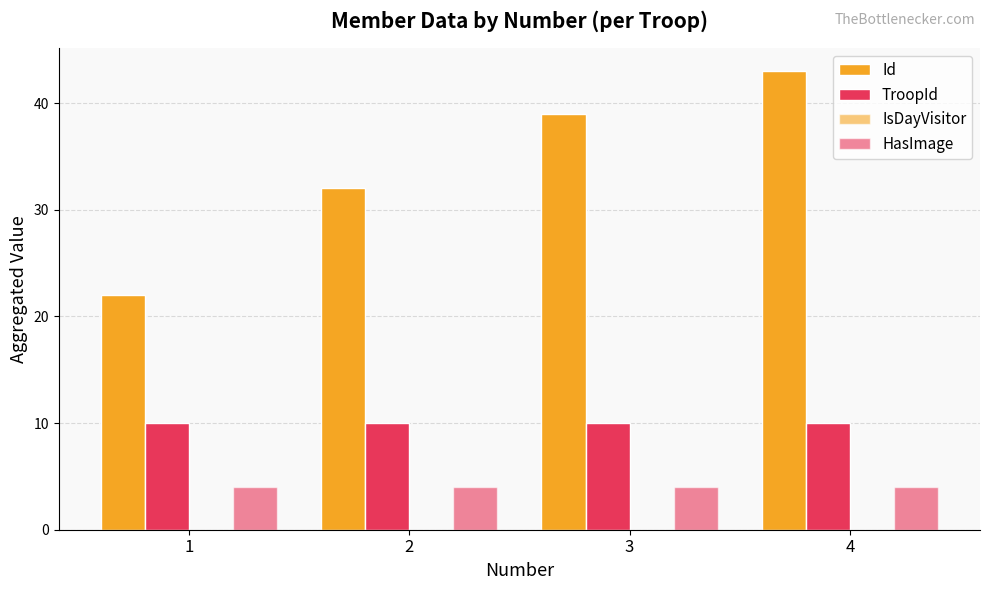

Which category has the lowest value in the TroopId series?

1